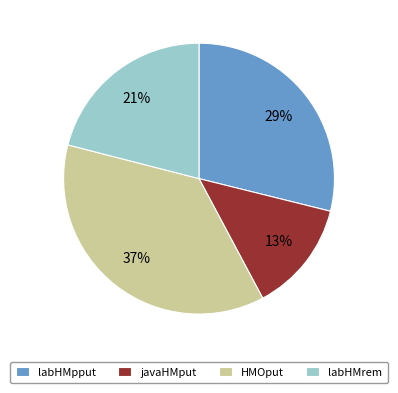

Is the sum of labHMrem and HMOput greater than half?

Yes